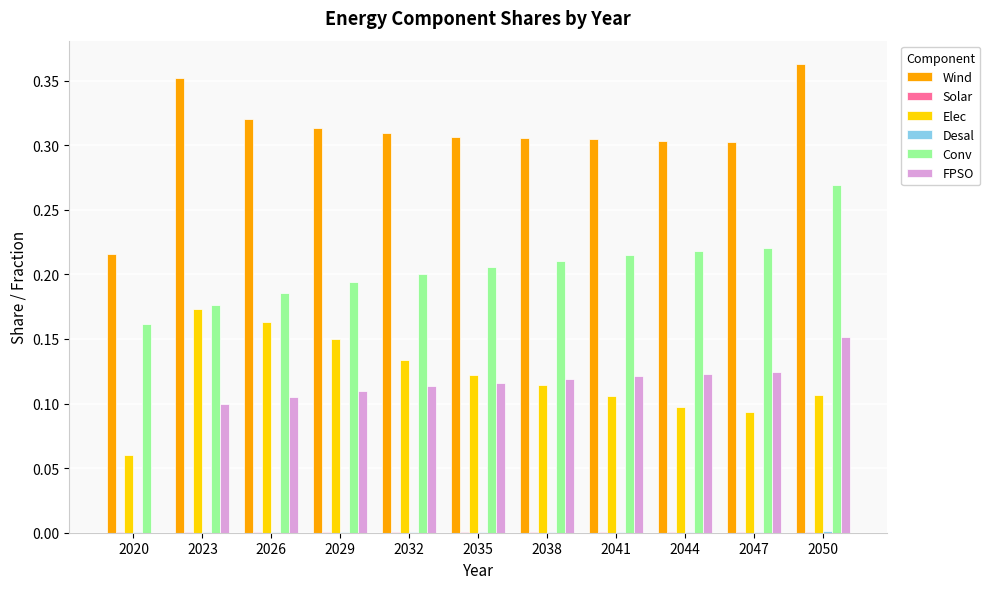

Which series has the largest total across all categories?

Wind